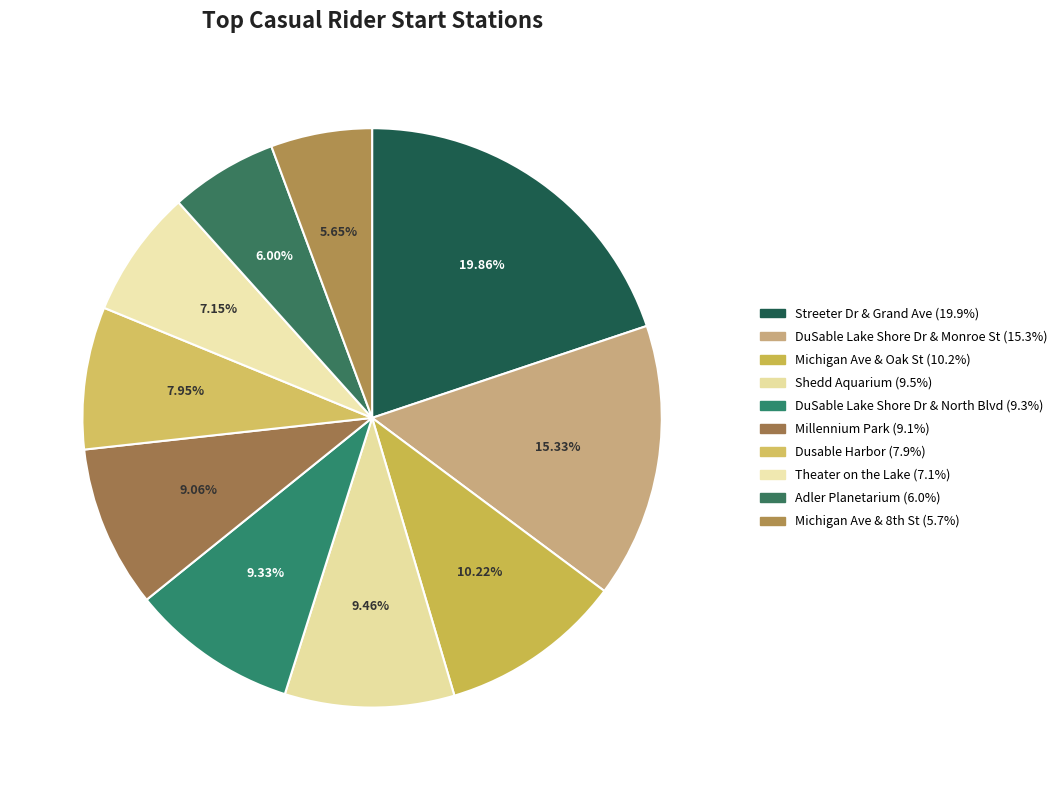

What percentage do Millennium Park and Theater on the Lake together represent?

16.2%